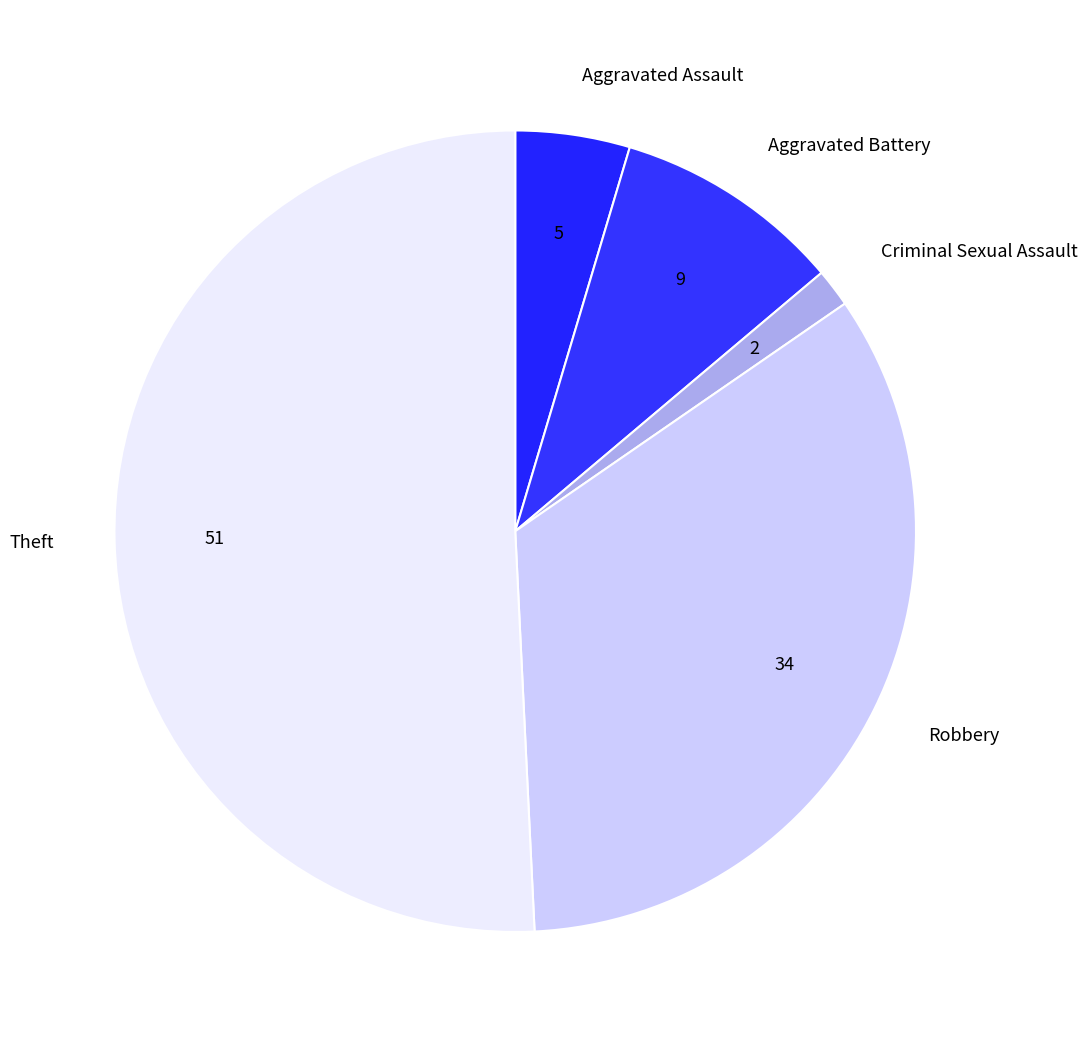

How many slices are in this pie chart?

5